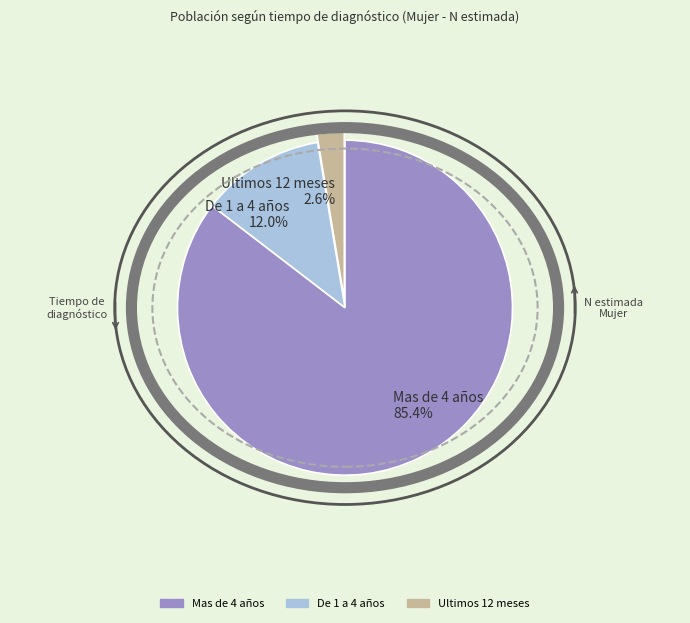

To the nearest percent, what portion does De 1 a 4 años represent?

12%